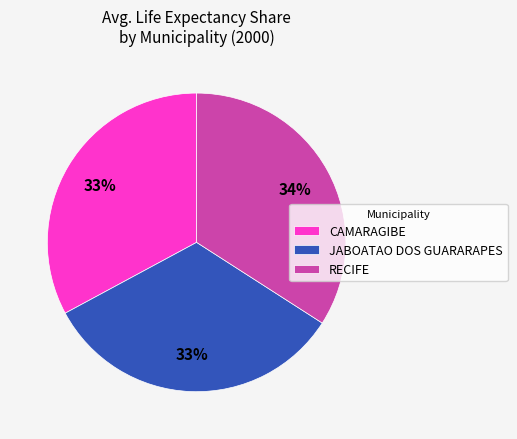

True or false: RECIFE accounts for 34% of the total.

True